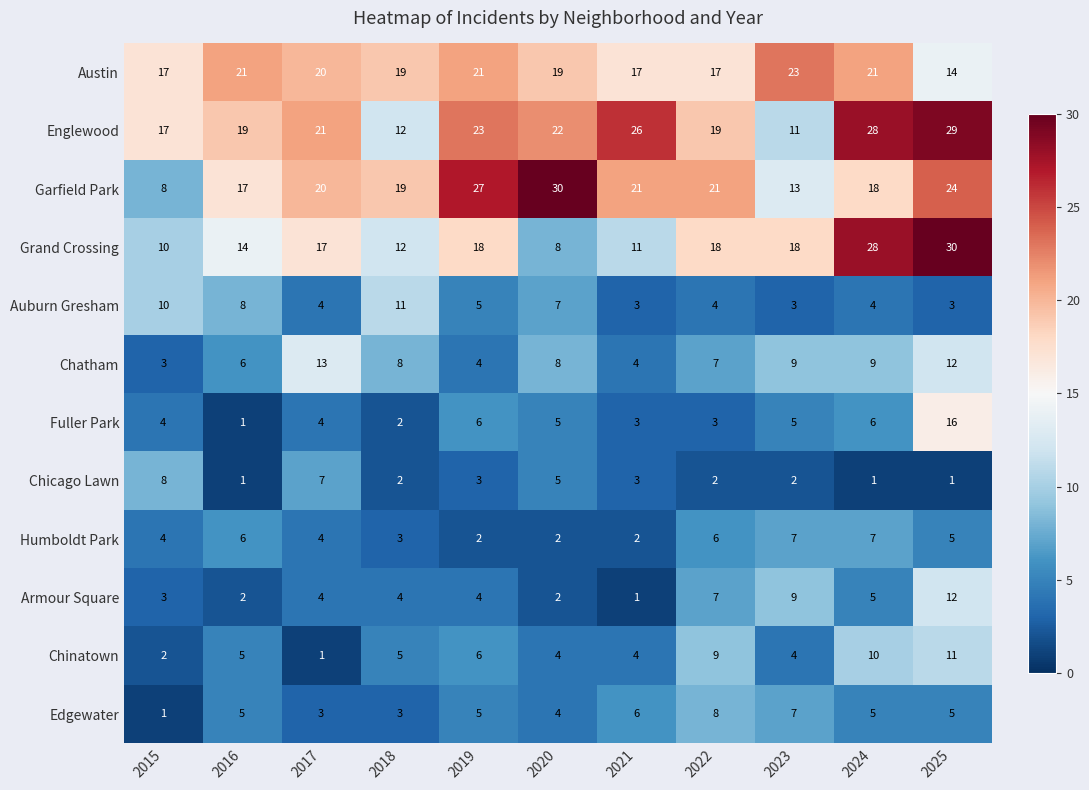

True or false: Grand Crossing has a value of 18 at 2023.

True